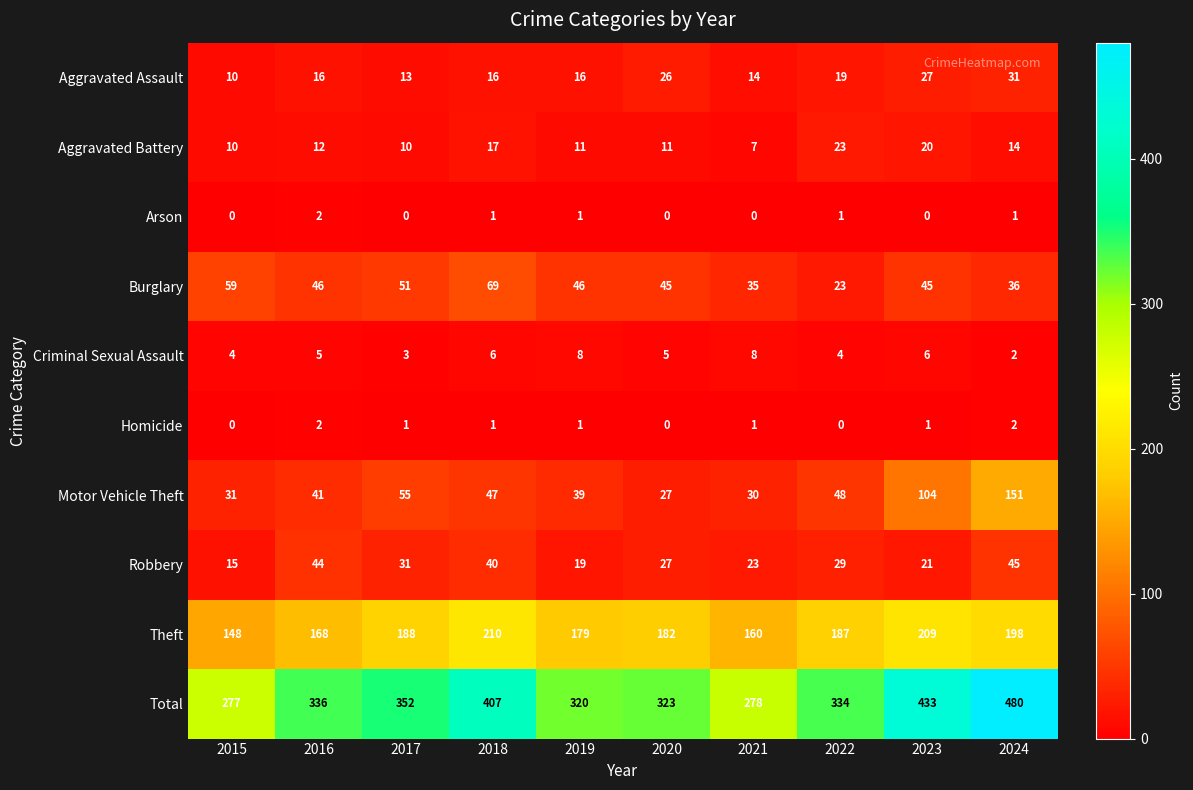

What is the spread (max minus min) of values at 2019?

319